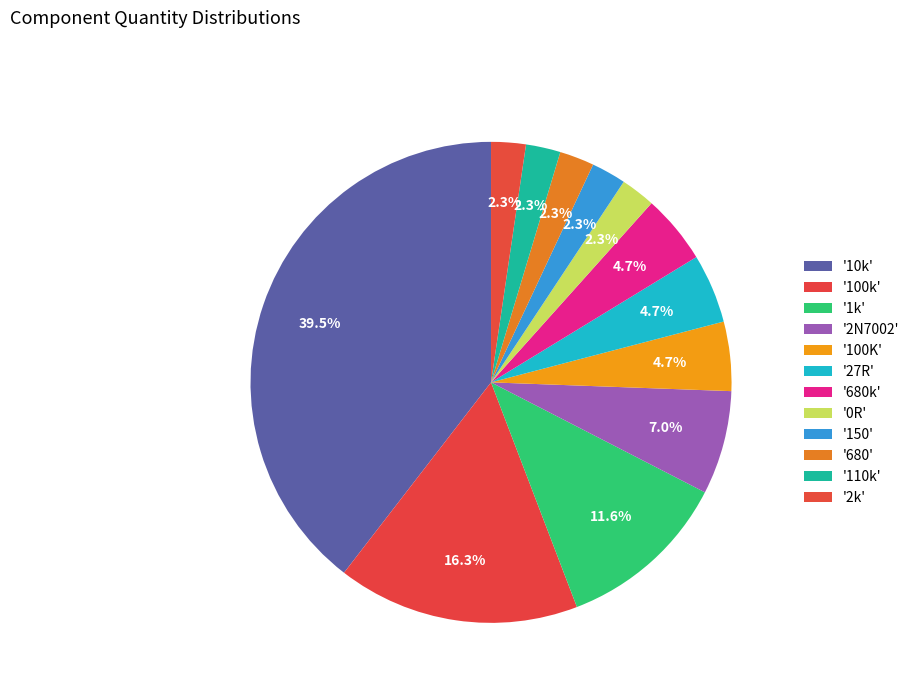

How many segments does this pie chart have?

12